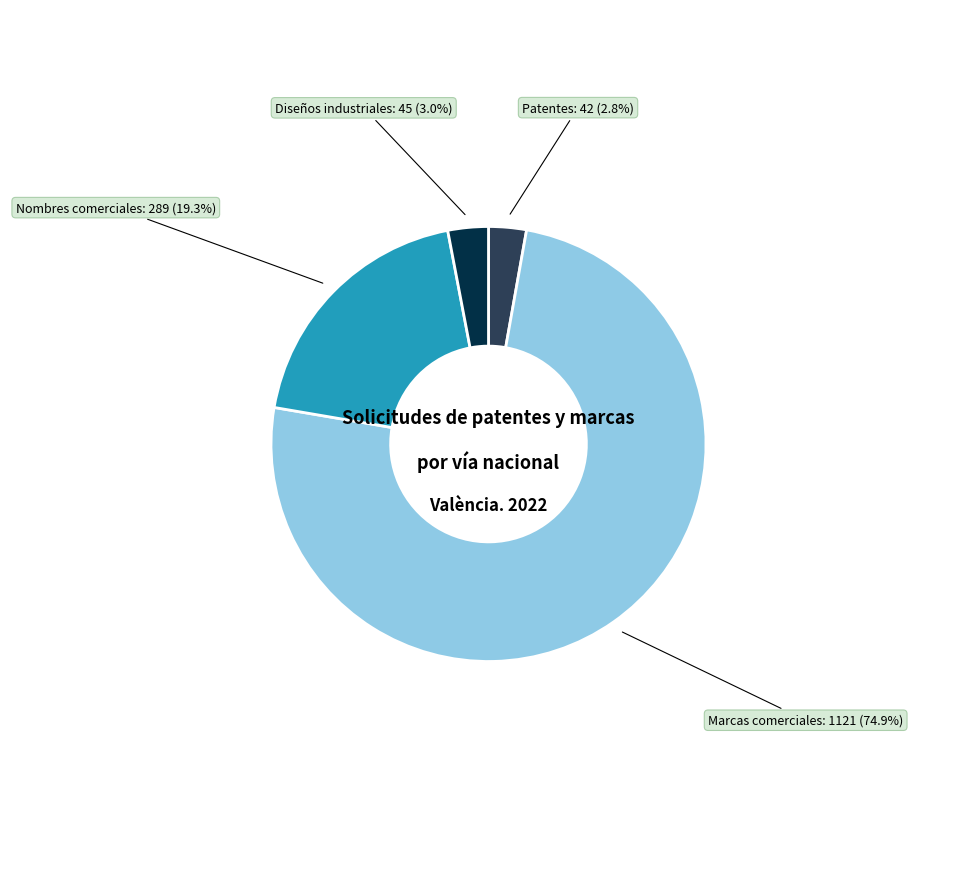

Combined, what portion of the pie is Nombres comerciales and Patentes?

22.1%